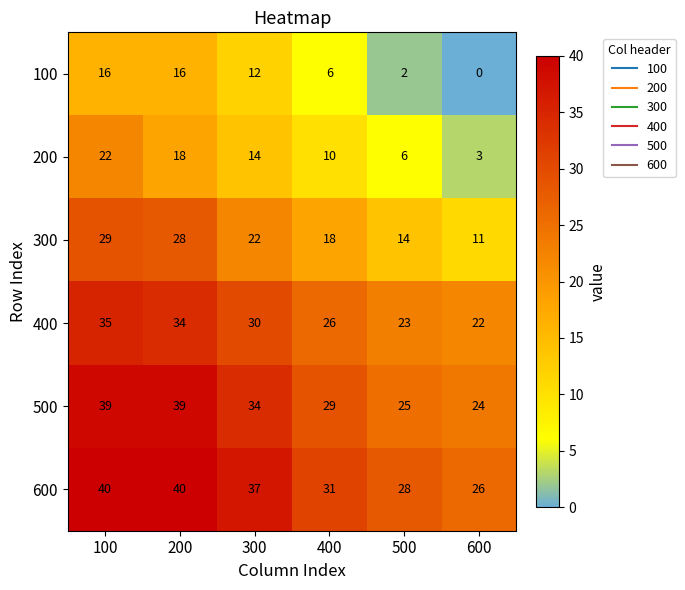

At which label does 300 first exceed 22?

100